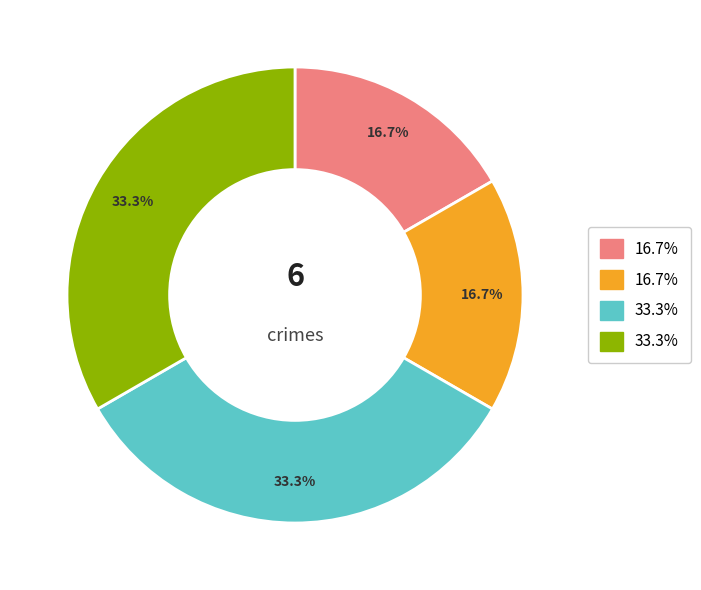

Is there any slice that represents more than half of the pie?

No